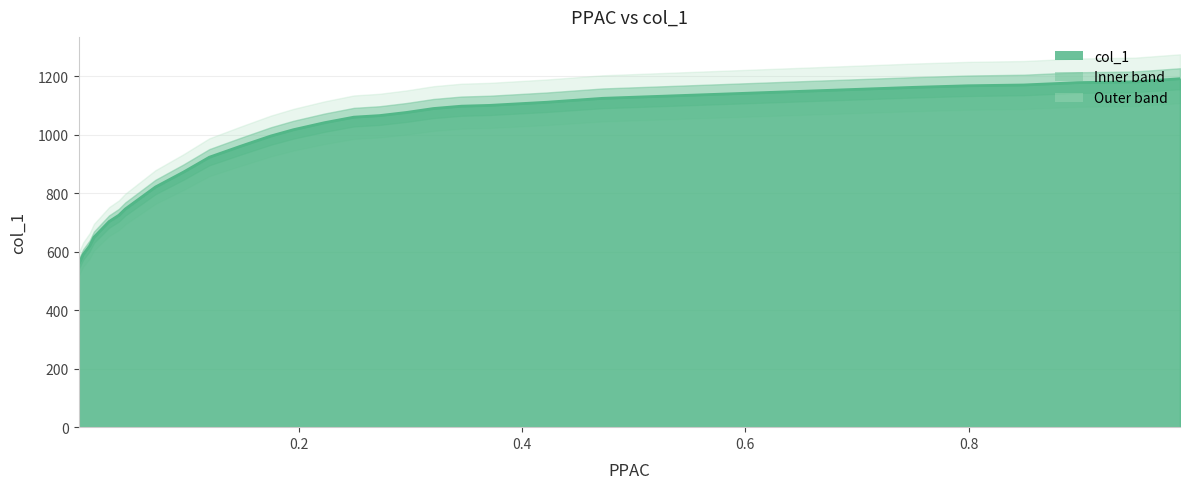

What is the value of the 22nd point from the left?

871.8